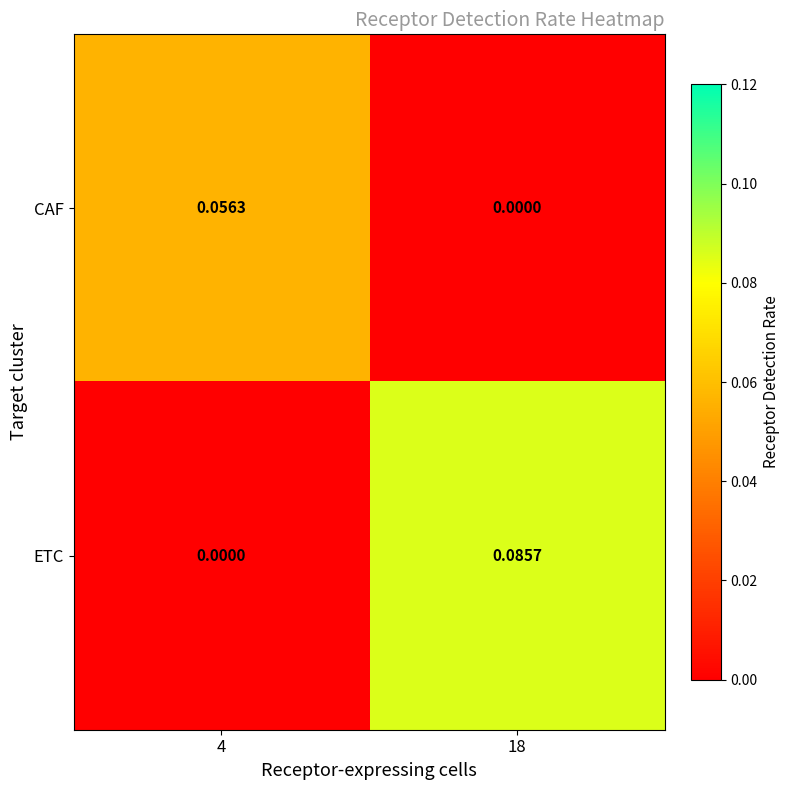

Between 4 and 18, which series saw the biggest shift?

ETC